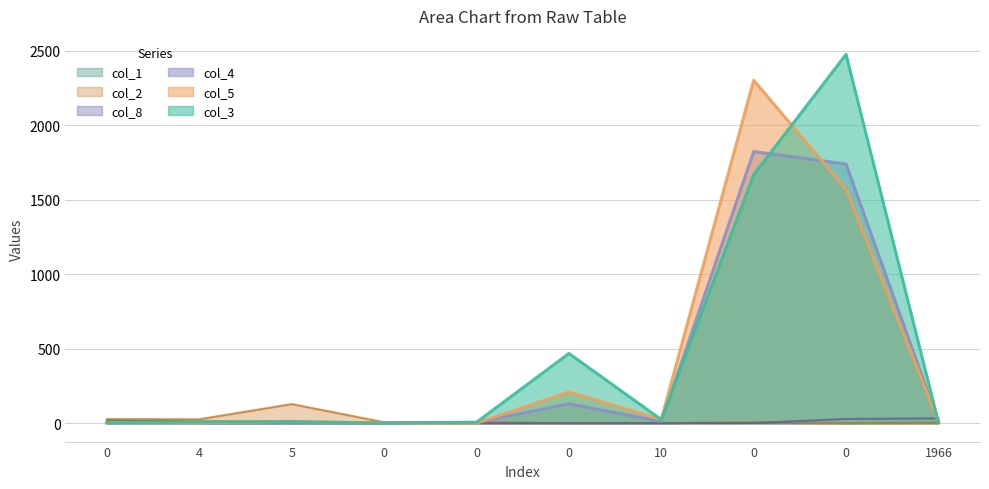

List the labels in order of col_4 value, smallest first.

4, 5, 0, 0, 0, 1966, 10, 0, 0, 0